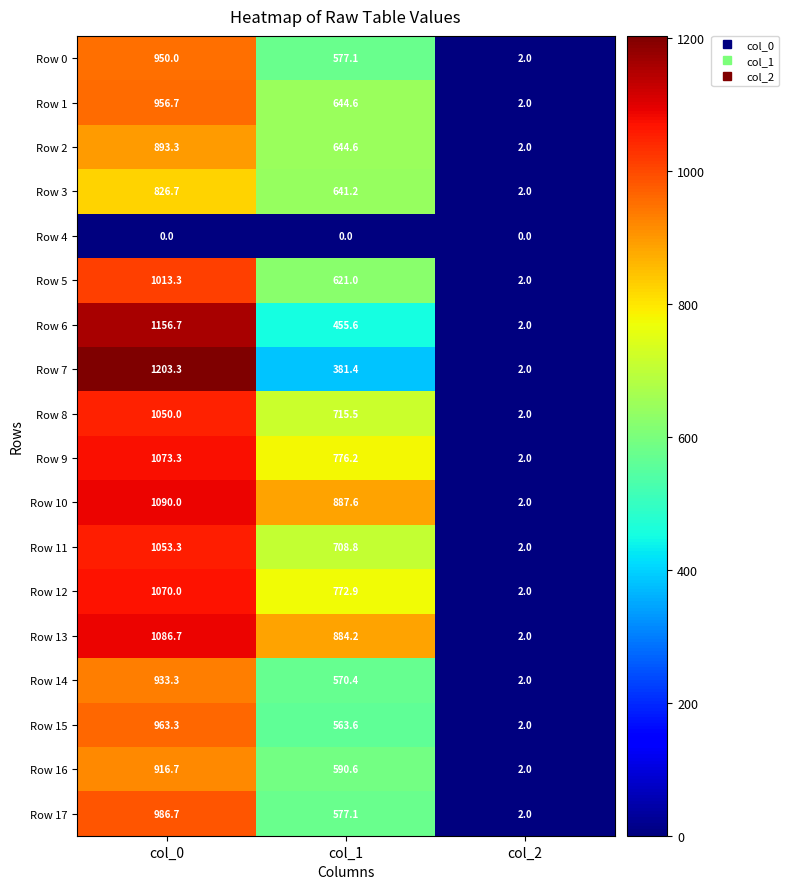

What is the total value across all series at col_0?

17223.3